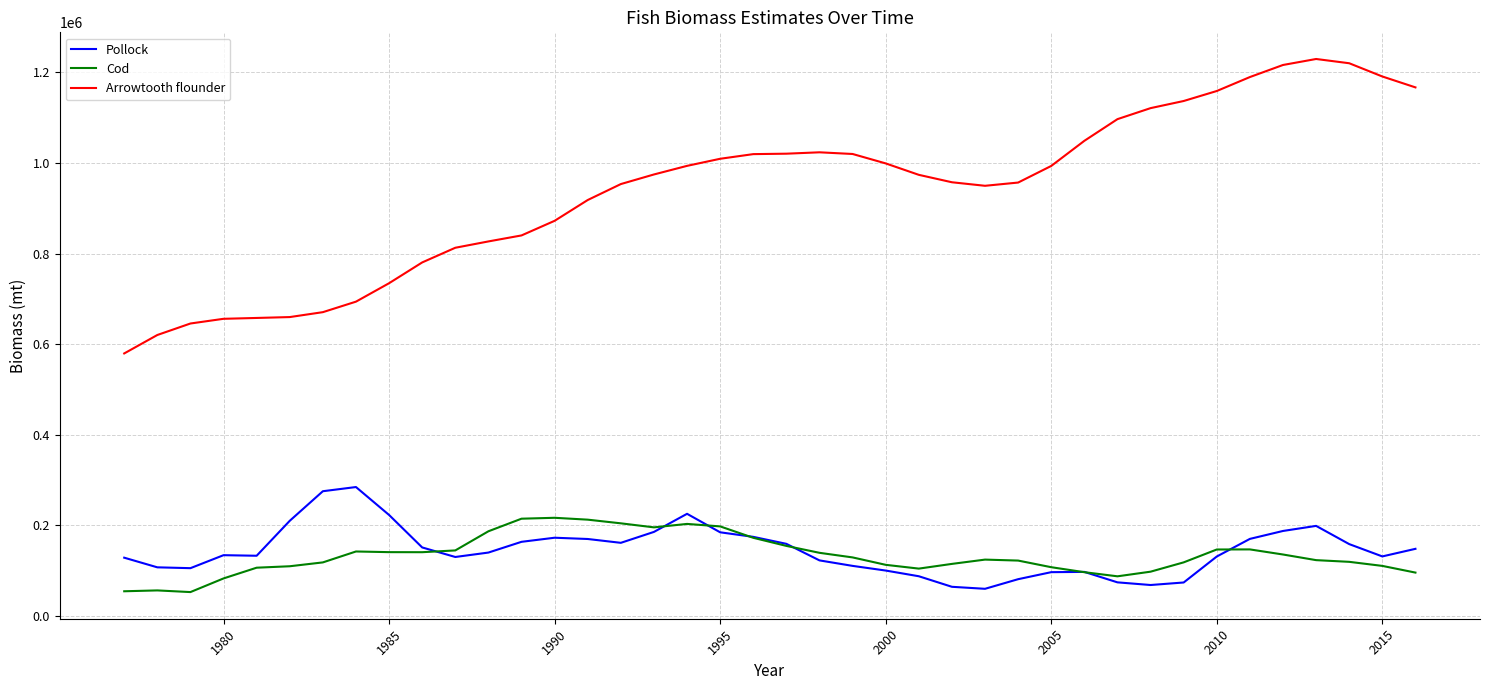

True or false: Arrowtooth flounder and Pollock intersect in this chart.

False